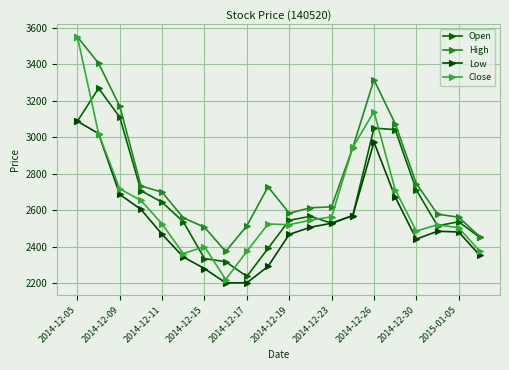

What is the value of the High point at the 8th from the left?

2373